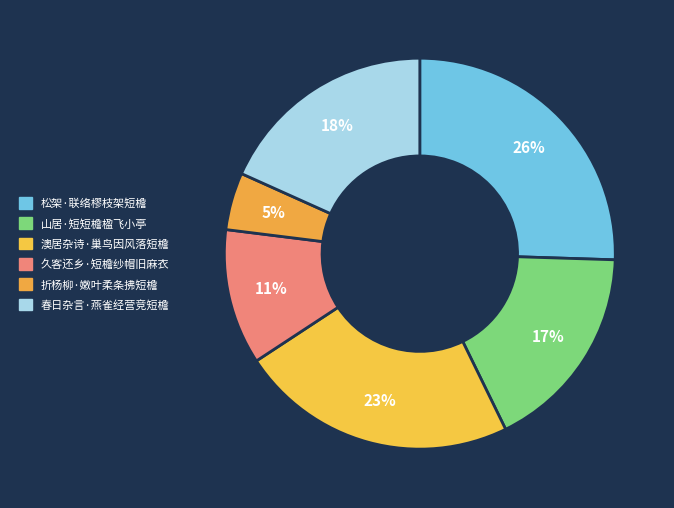

Which has a higher value, 久客还乡·短檐纱帽旧麻衣 or 澳居杂诗·巢鸟因风落短檐?

澳居杂诗·巢鸟因风落短檐